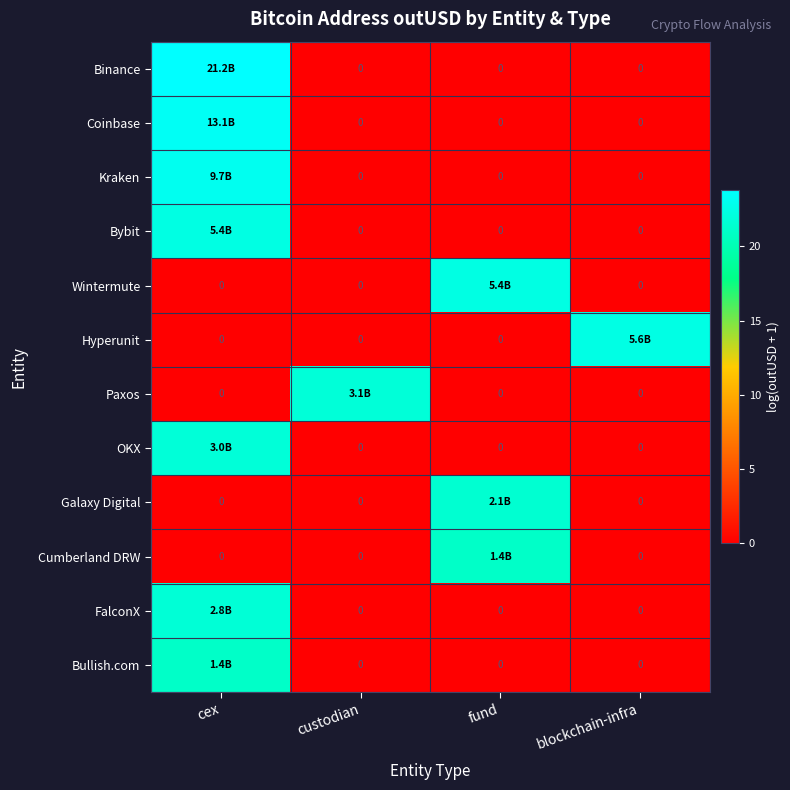

Which label corresponds to the largest value in the chart?

cex